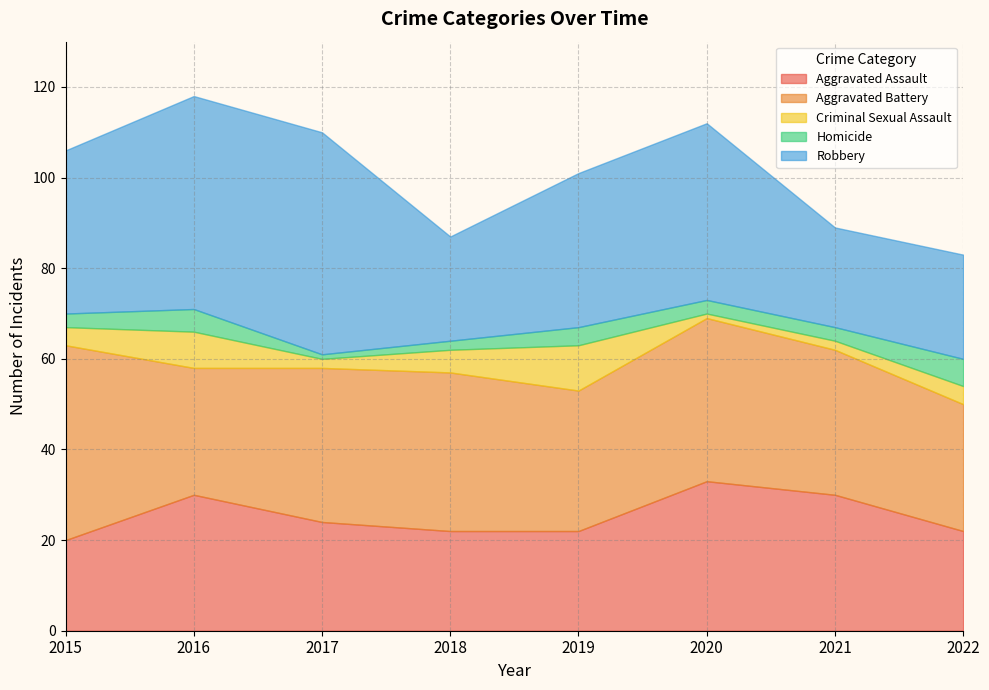

Which category has the highest value across all series?

2017